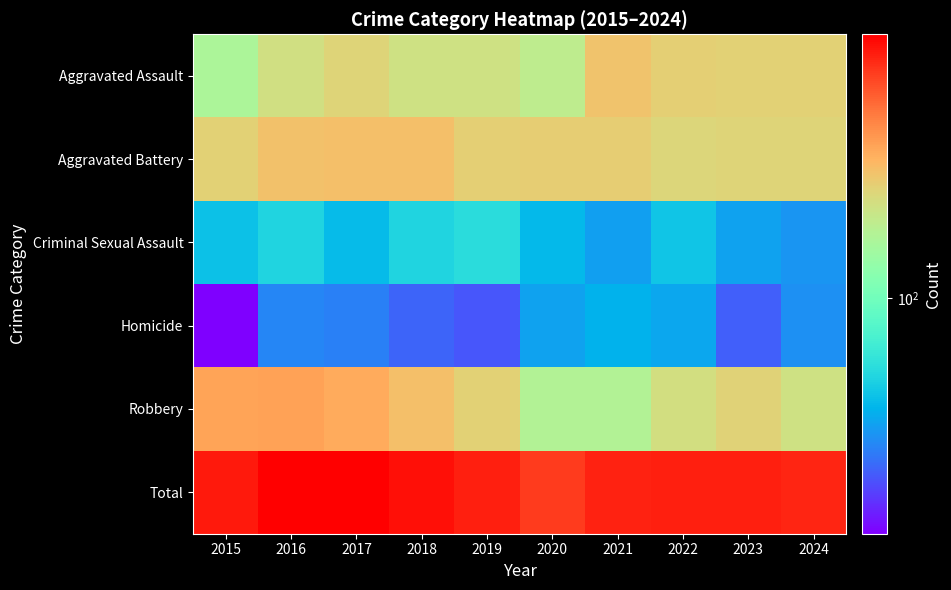

Rank the series at 2022 from highest to lowest value.

Total, Aggravated Assault, Aggravated Battery, Robbery, Criminal Sexual Assault, Homicide